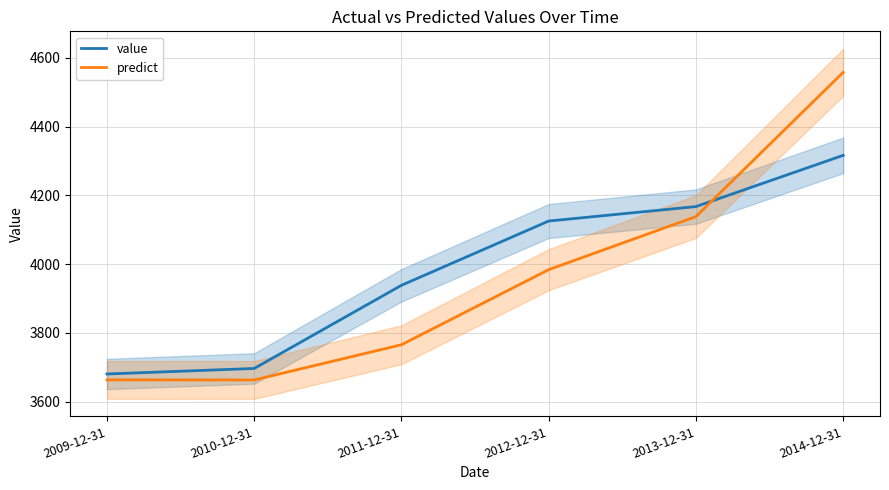

True or false: predict has a value of 3663.0 at 2010-12-31.

True